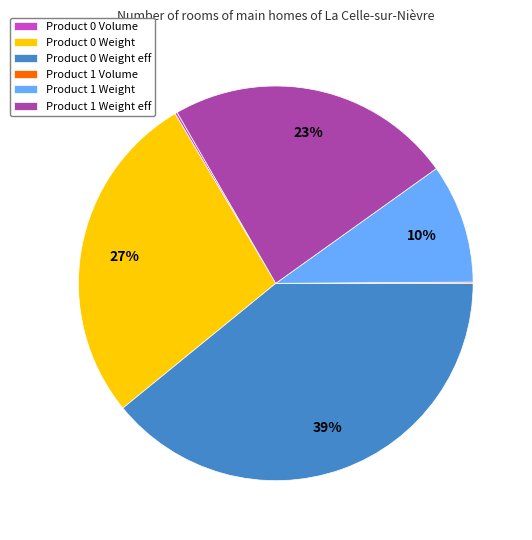

What percentage is the Product 0 Weight eff slice, to the nearest percent?

39%